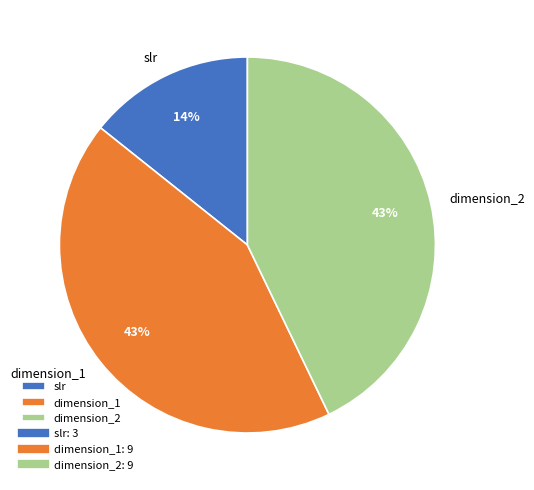

Which category has the smallest portion of the pie?

slr